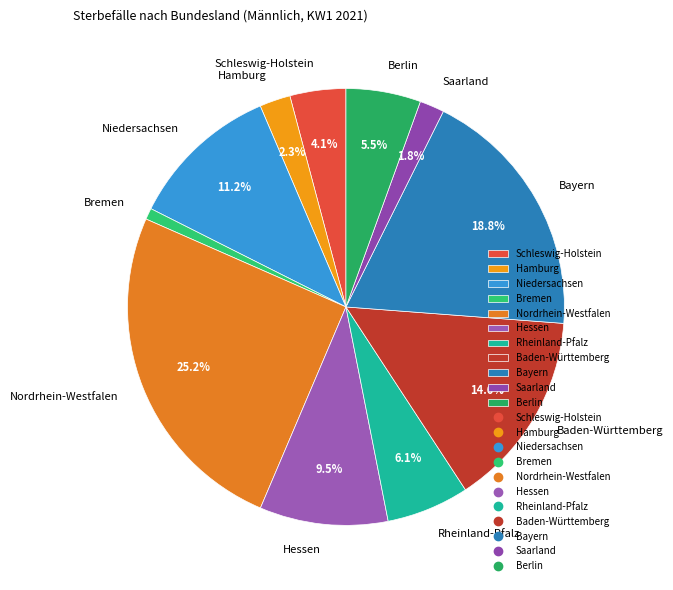

What percentage is NOT represented by Saarland?

98.2%